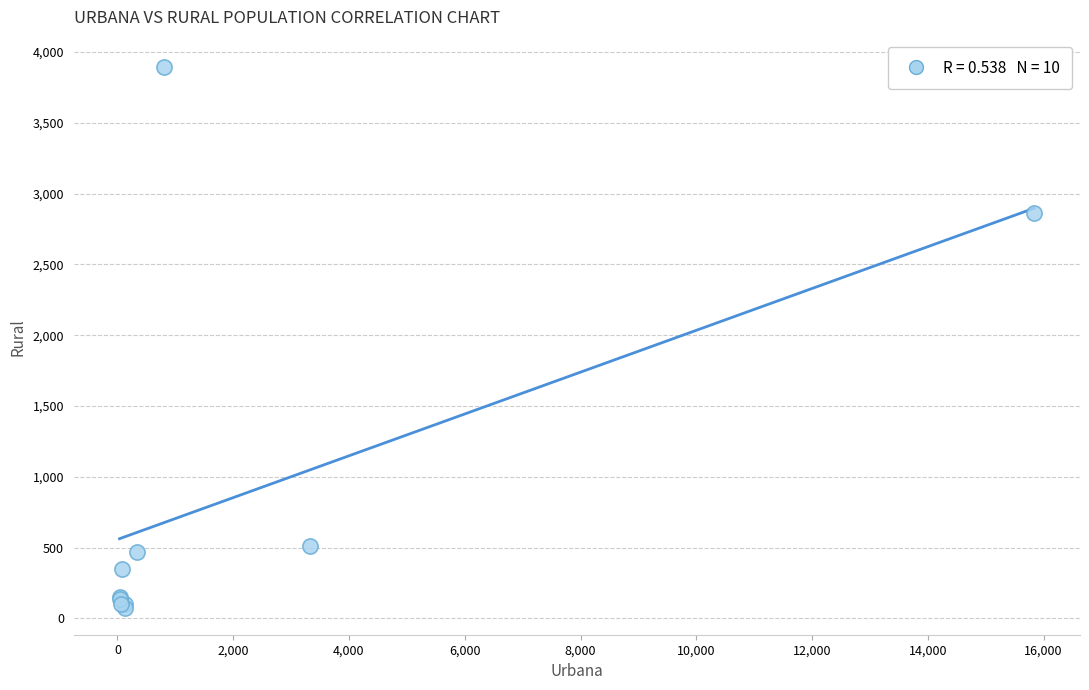

What Y value in the scatter plot is closest to 1986?

2863